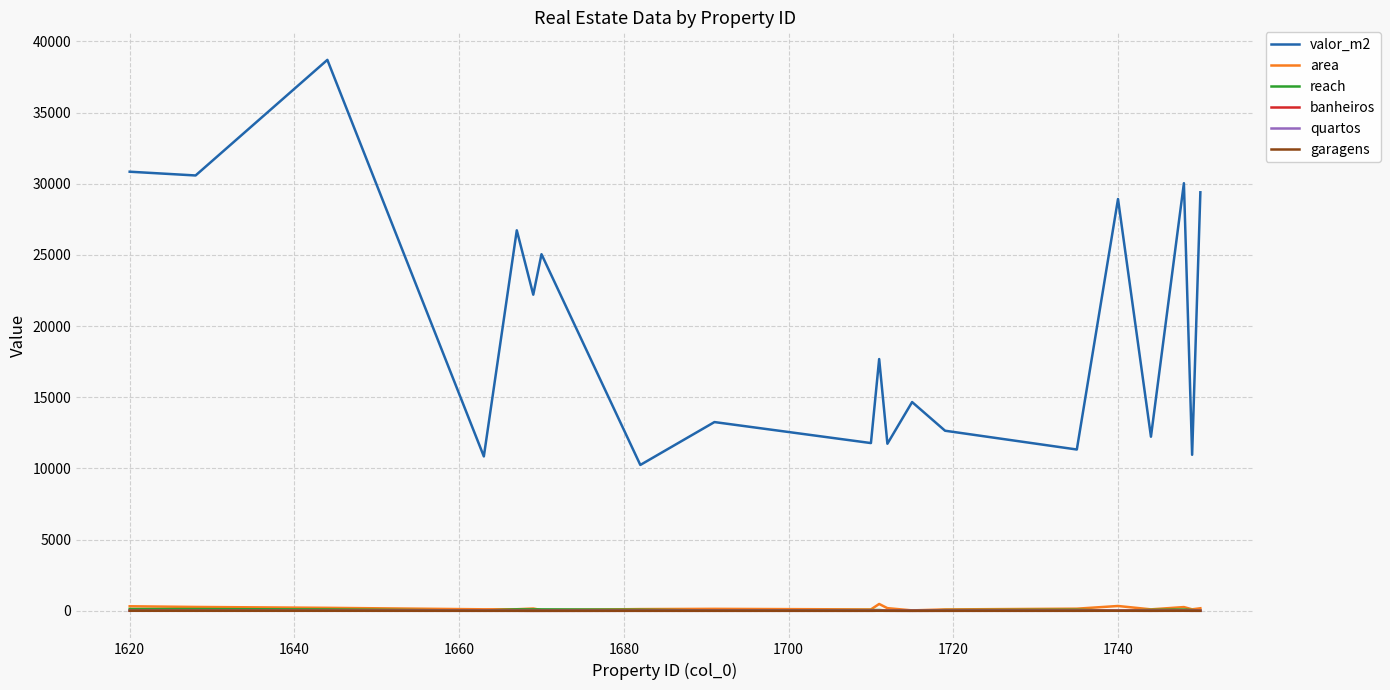

Which series has the largest total across all categories?

valor_m2